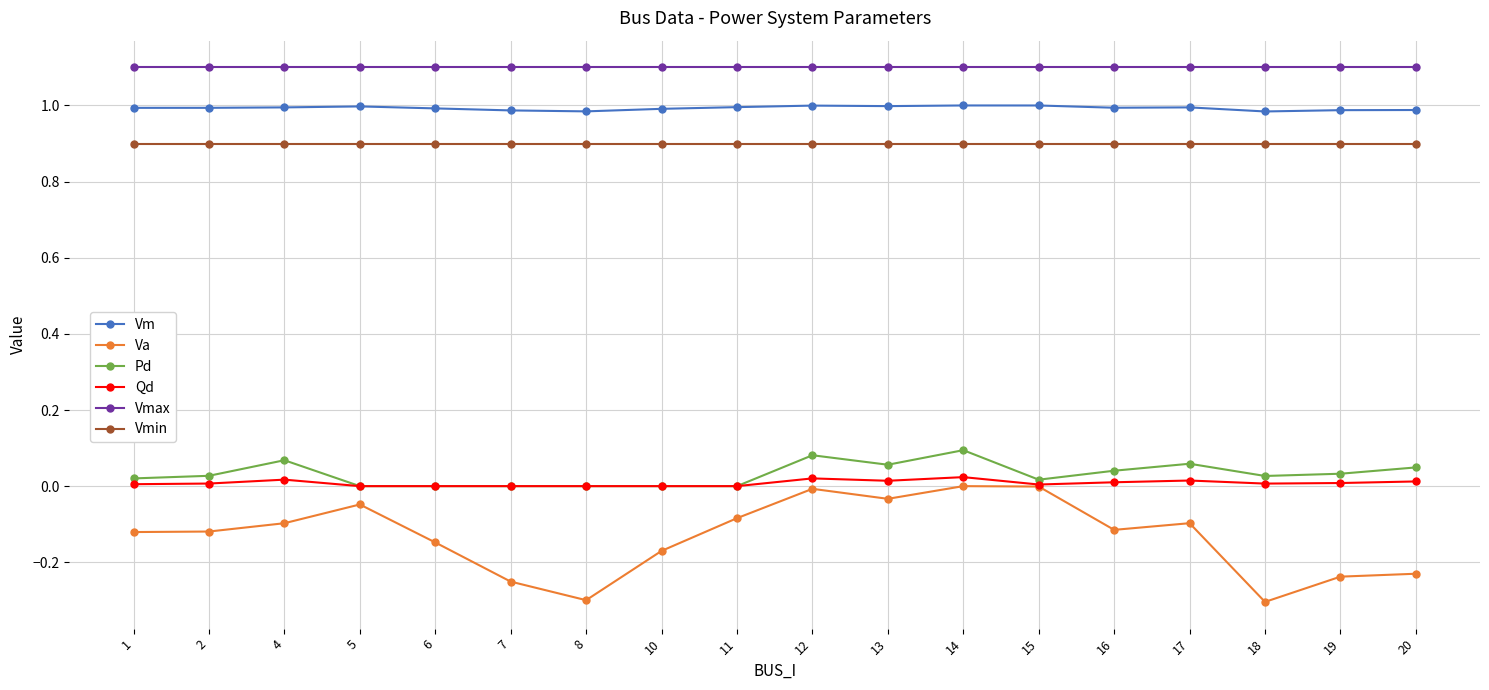

The value of Va at 4 is -0.0. True or false?

False